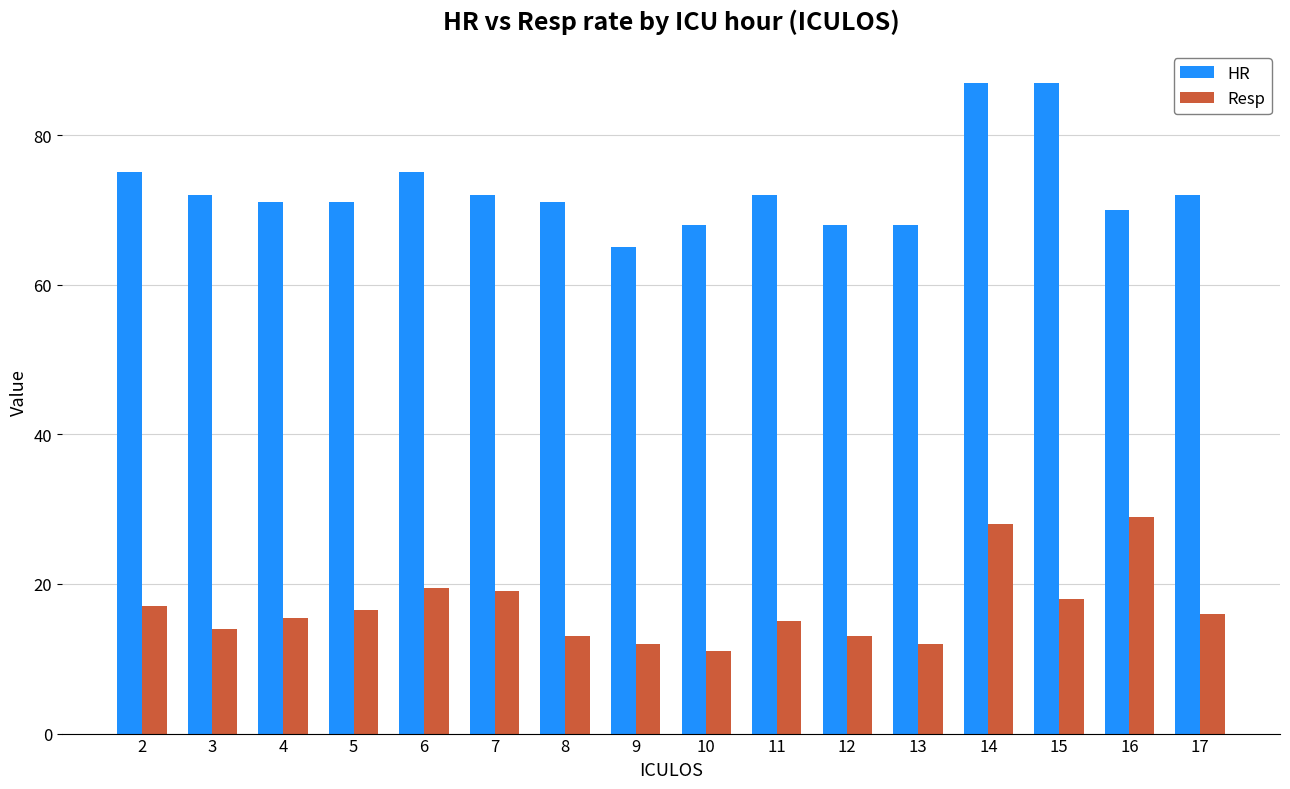

How many series are shown in this chart?

2